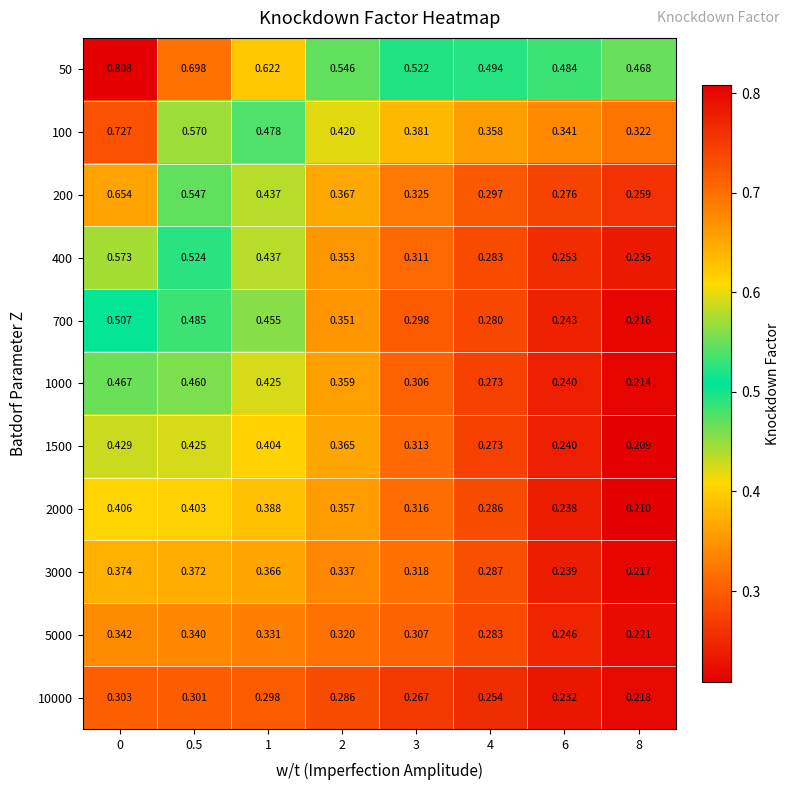

Is the value of 5000 at 6 greater than the value of 50 at 4?

No